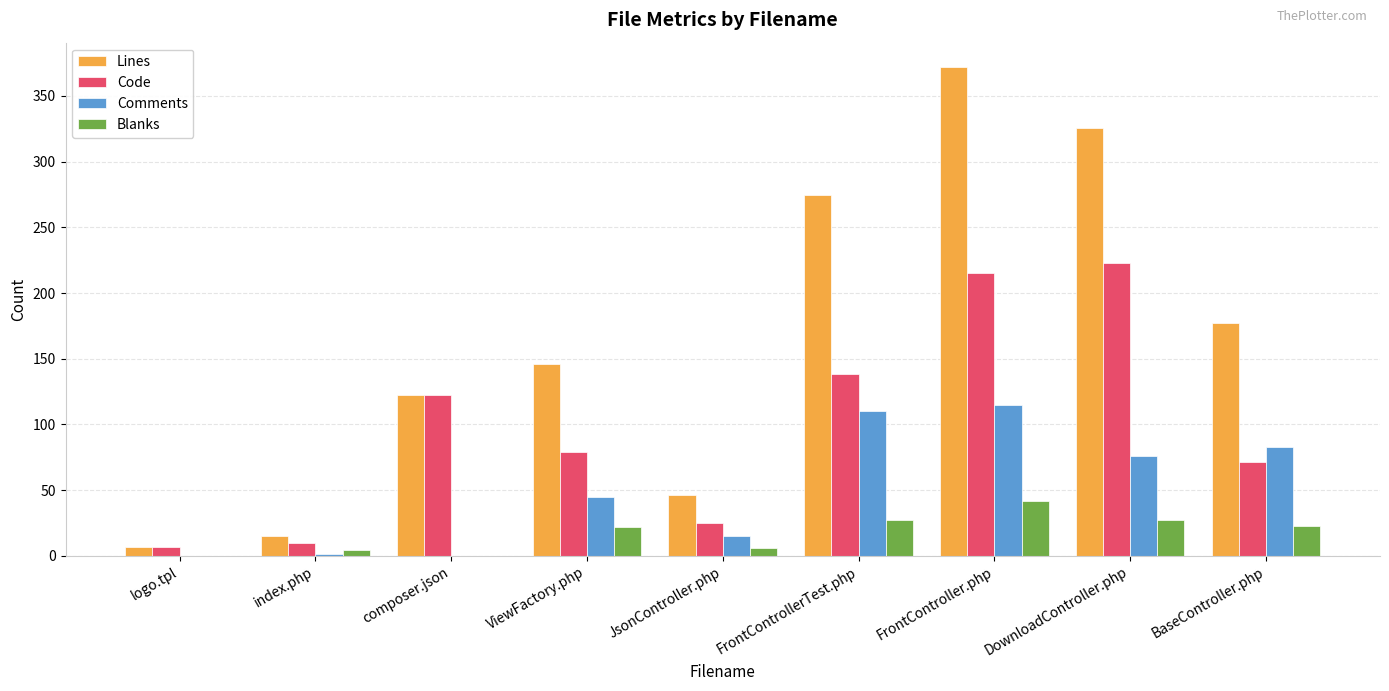

At which label does Comments reach its peak?

FrontController.php